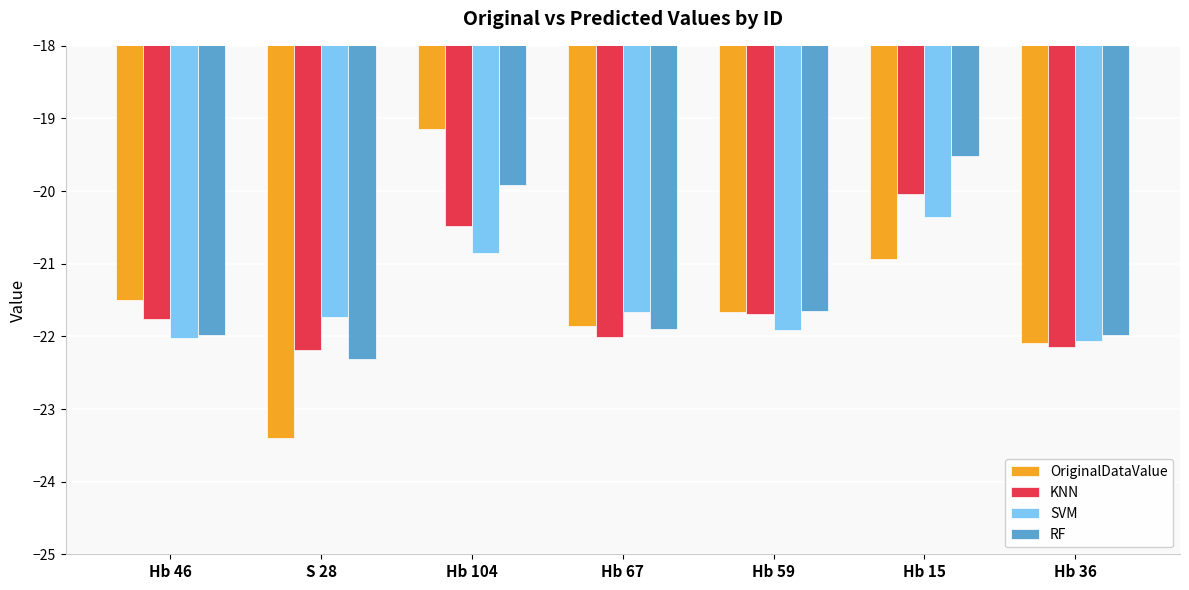

At which label is RF closest to -20?

Hb 104